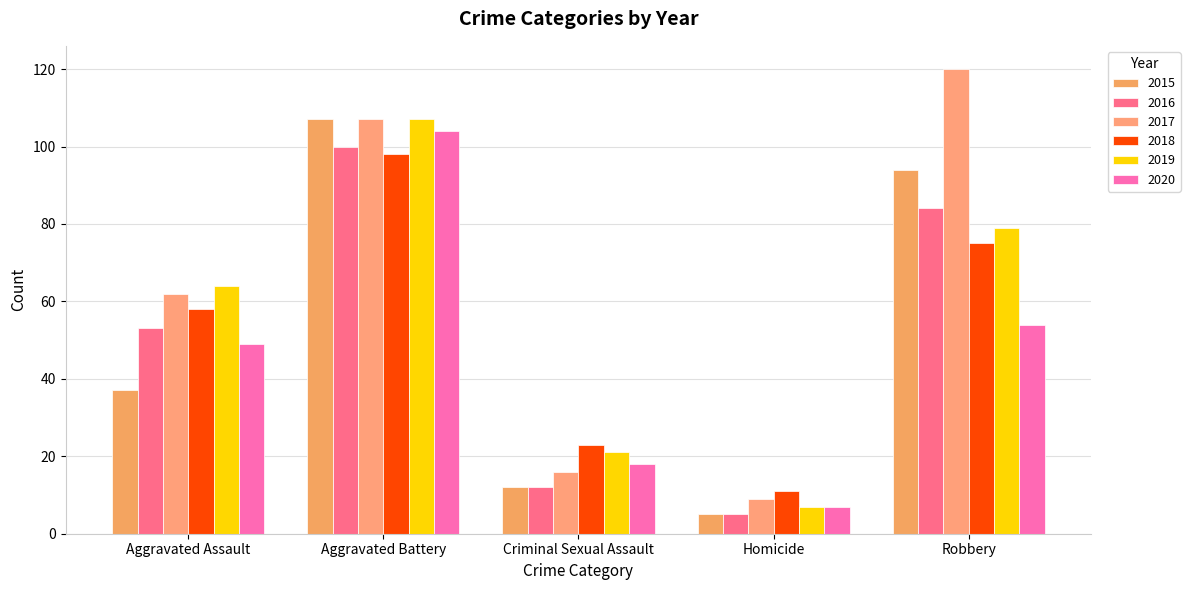

What is the maximum value for 2020?

104